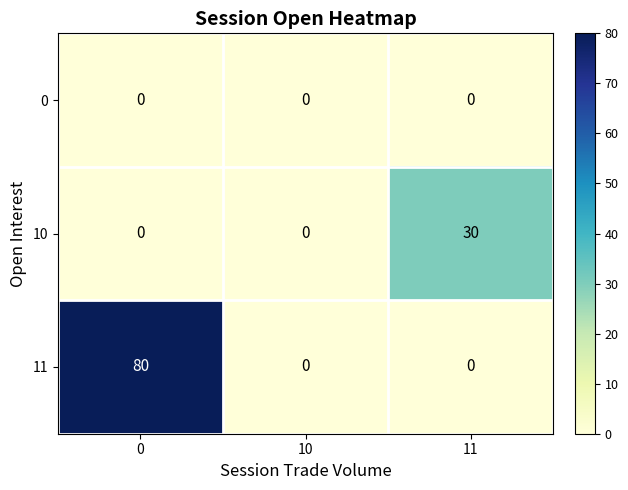

List the series in order of their overall mean, lowest first.

0, 10, 11